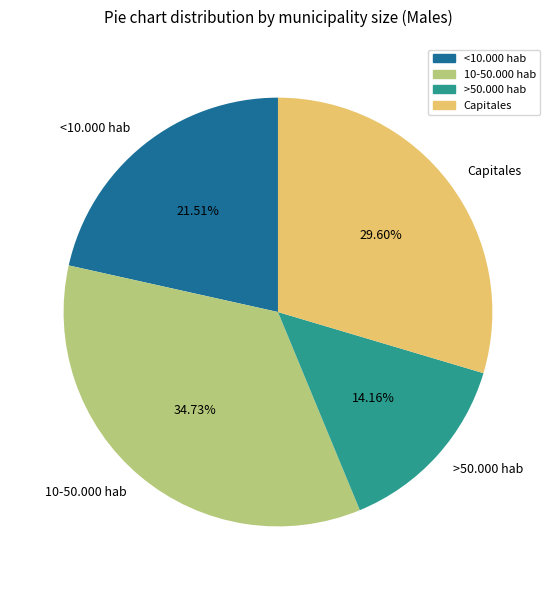

Is there any slice that represents more than half of the pie?

No